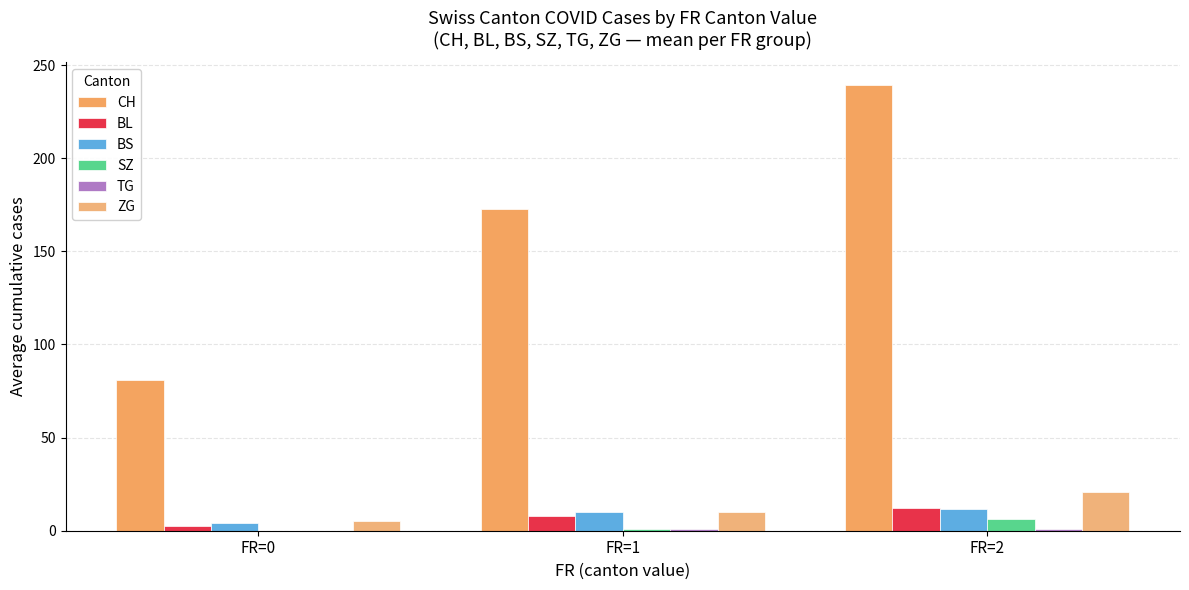

Which category has the highest value in the ZG series?

FR=2